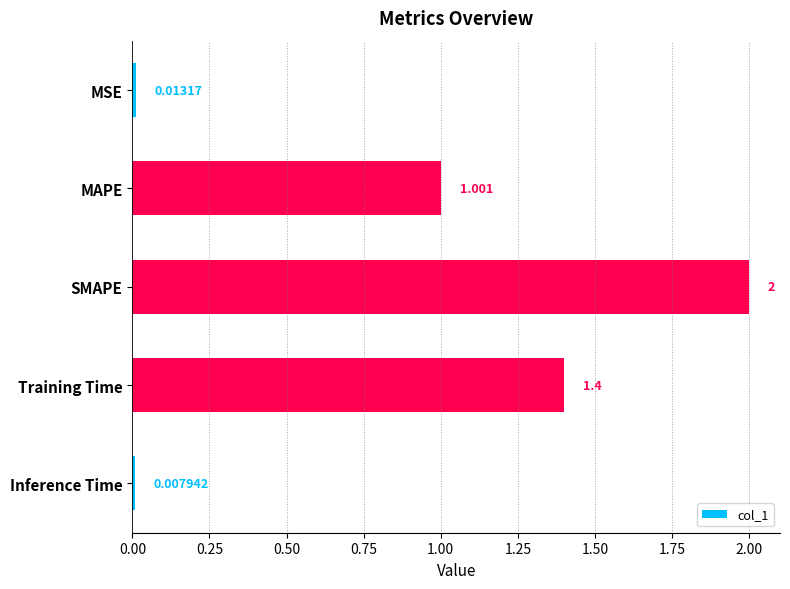

Between MAPE and Inference Time, which is larger?

MAPE